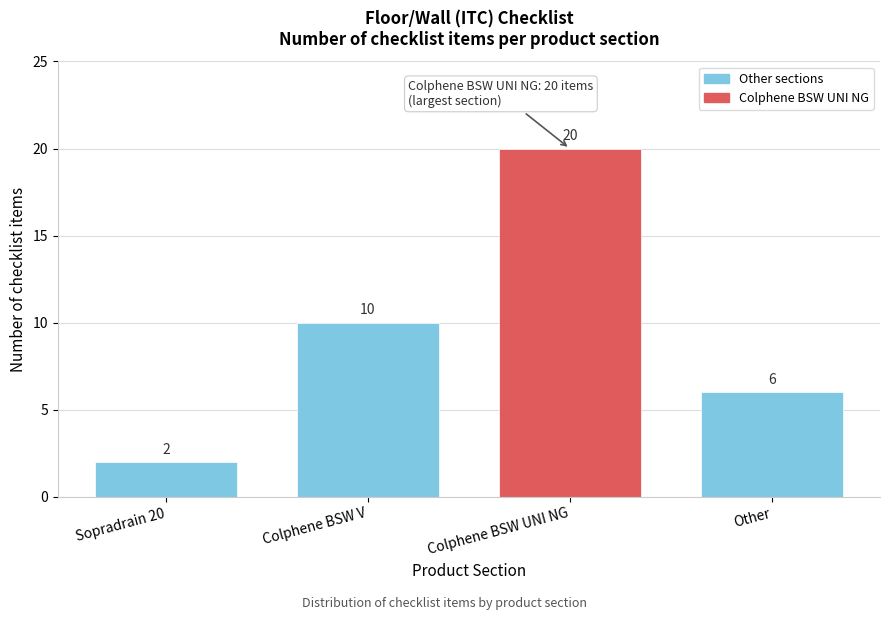

Reading left to right, extract all data points from this chart.

Sopradrain 20=2	Colphene BSW V=10	Colphene BSW UNI NG=20	Other=6